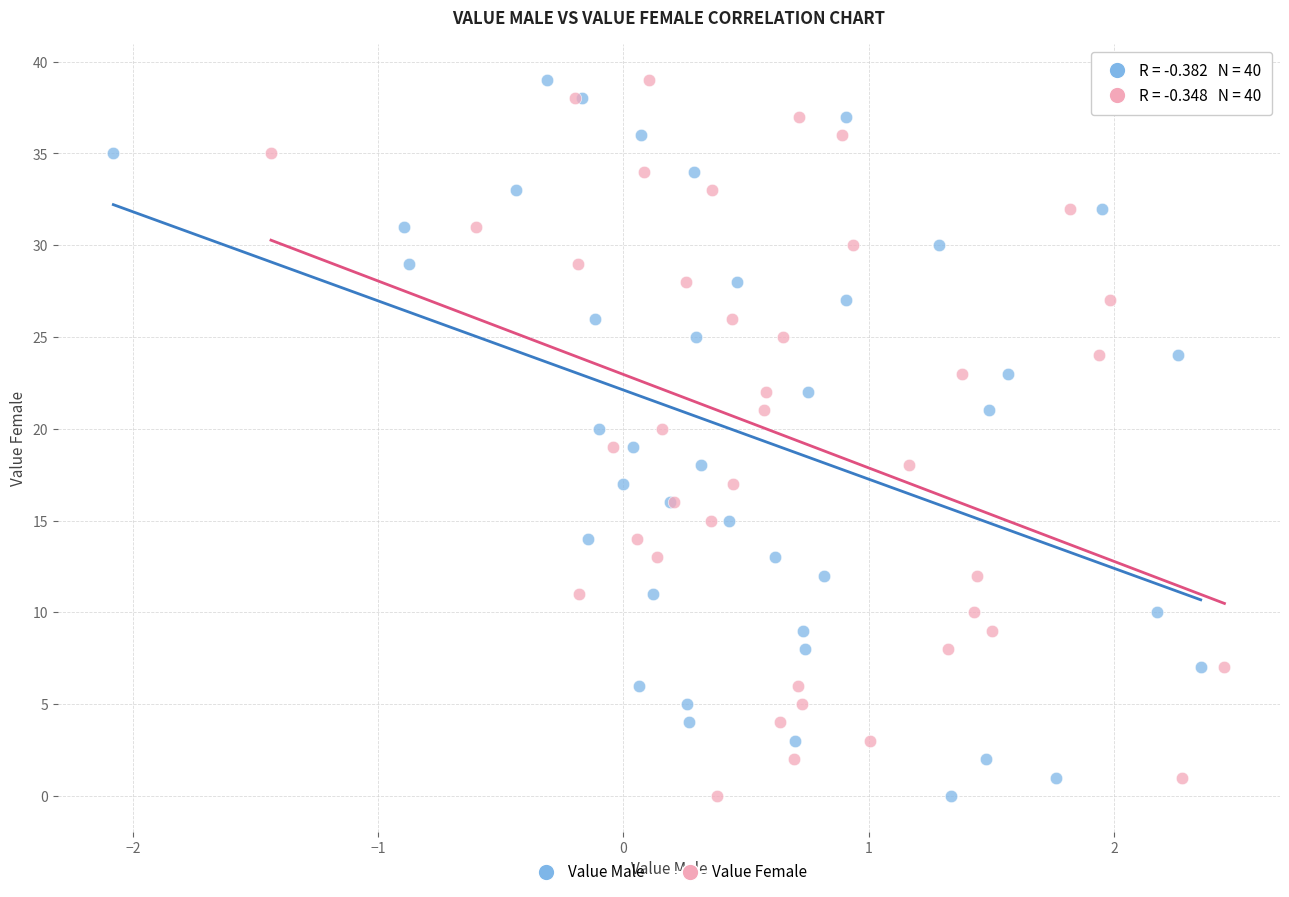

What are all the series names shown in the legend?

Value Male, Value Female